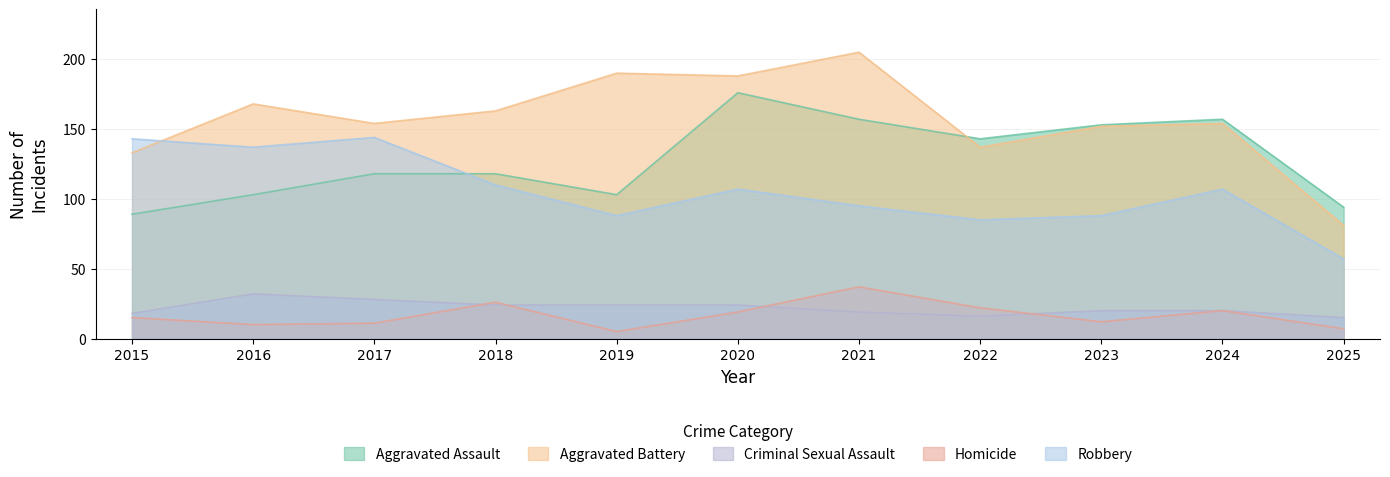

How many times do Criminal Sexual Assault and Homicide cross each other?

4